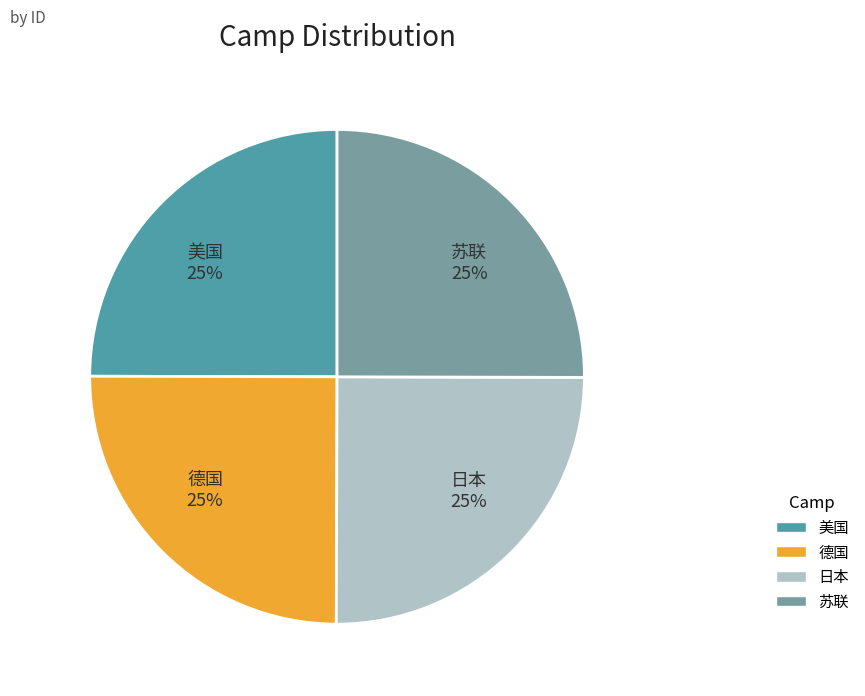

To the nearest percent, what is the average slice percentage?

25%